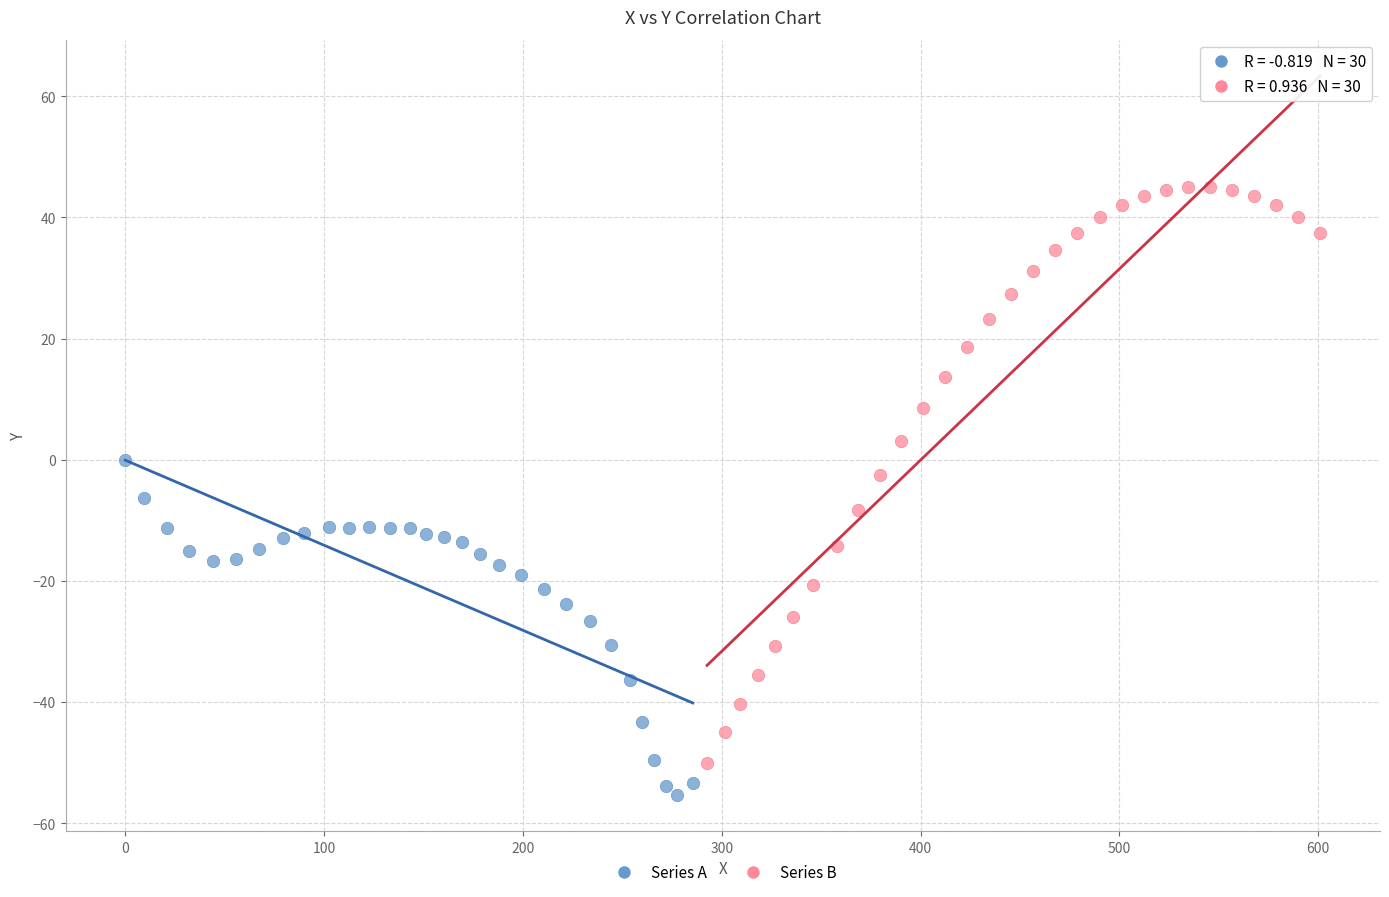

Which series contains the lowest Y value?

Series A